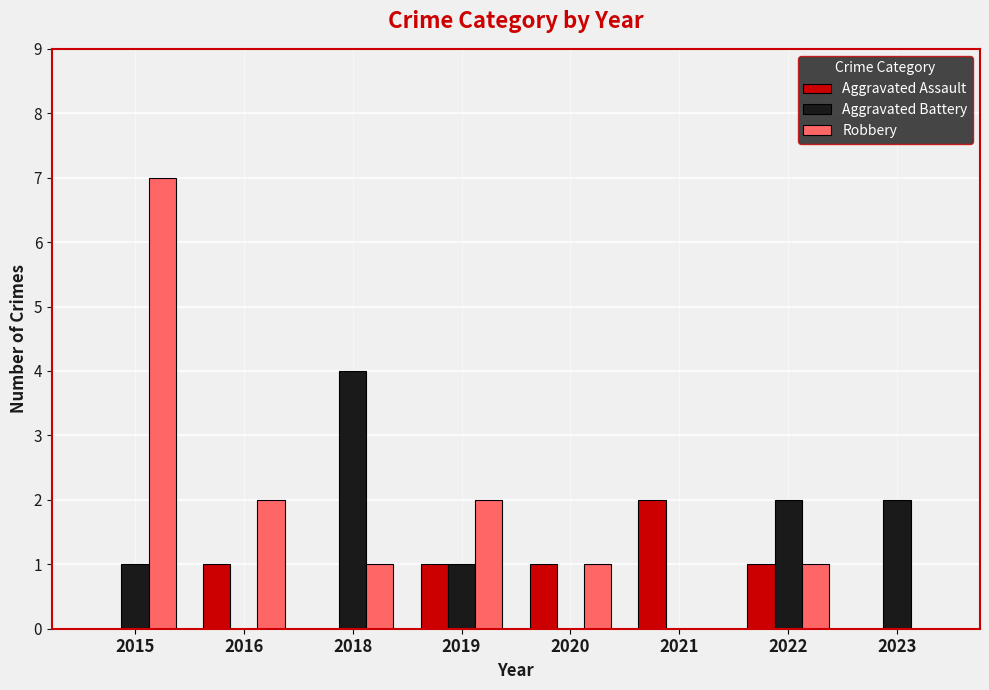

Between 2020 and 2023, which series saw the biggest shift?

Aggravated Battery